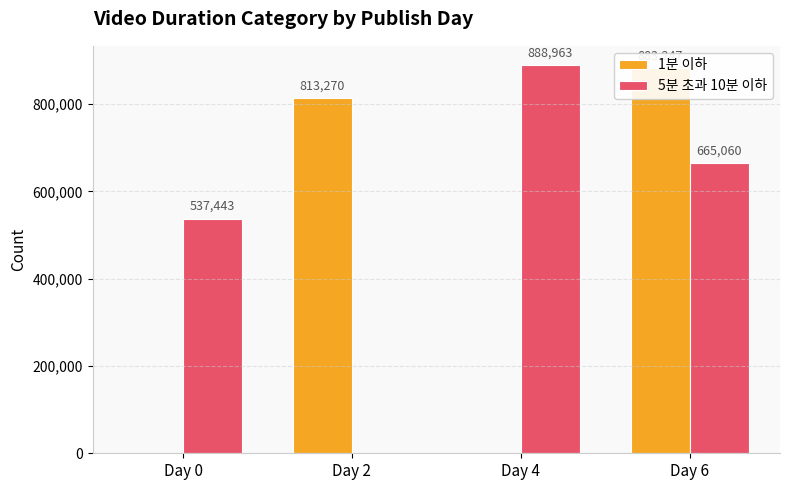

What is the sum of all 1분 이하 values?

1696517